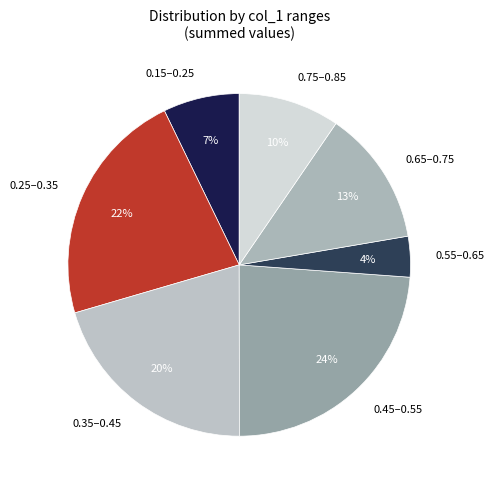

Rank the categories by value from highest to lowest.

0.45–0.55, 0.25–0.35, 0.35–0.45, 0.65–0.75, 0.75–0.85, 0.15–0.25, 0.55–0.65